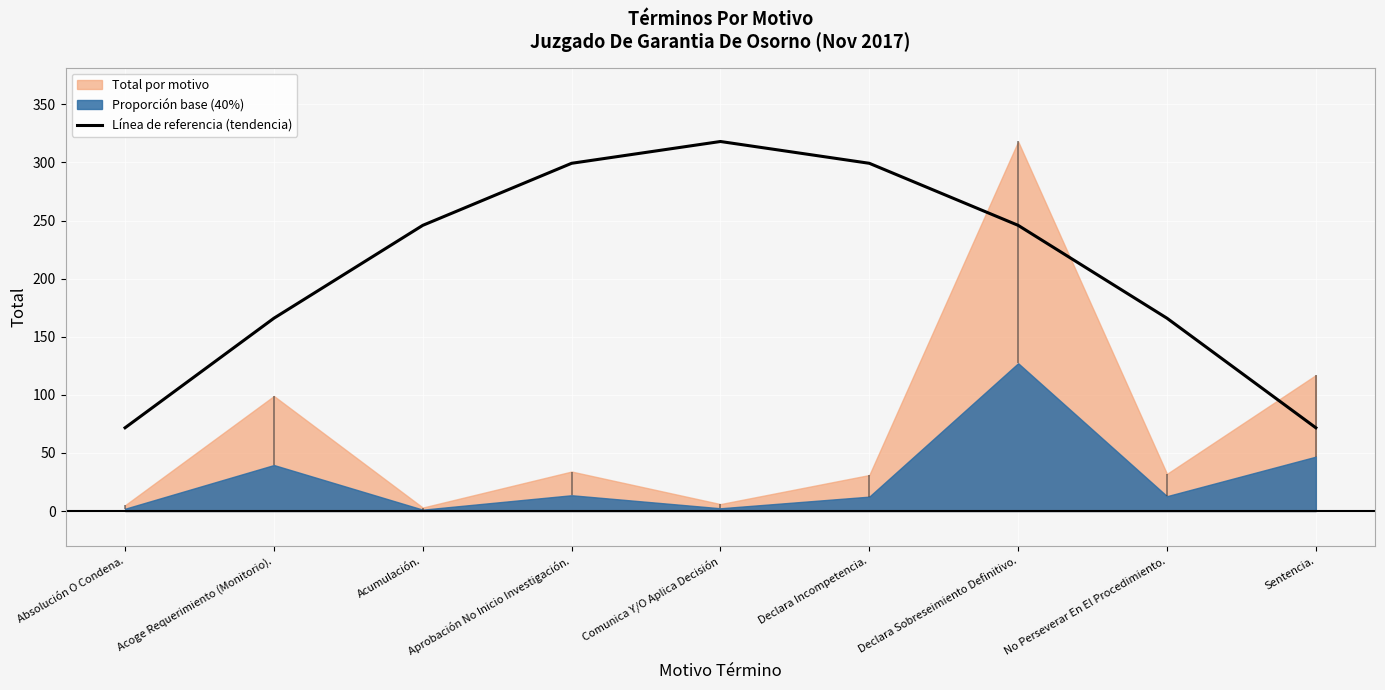

How many data points are less than 245?

4